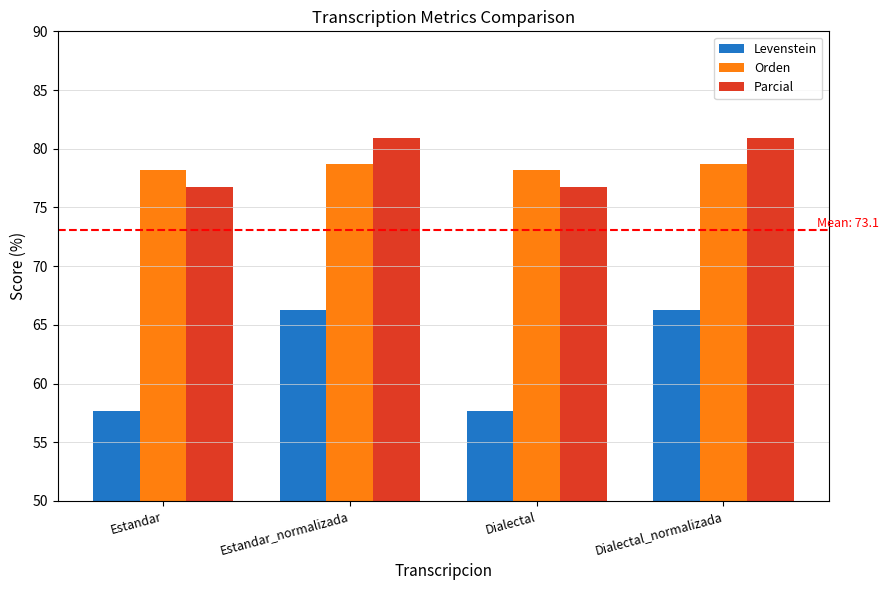

What is the spread (max minus min) of values at Dialectal_normalizada?

14.6